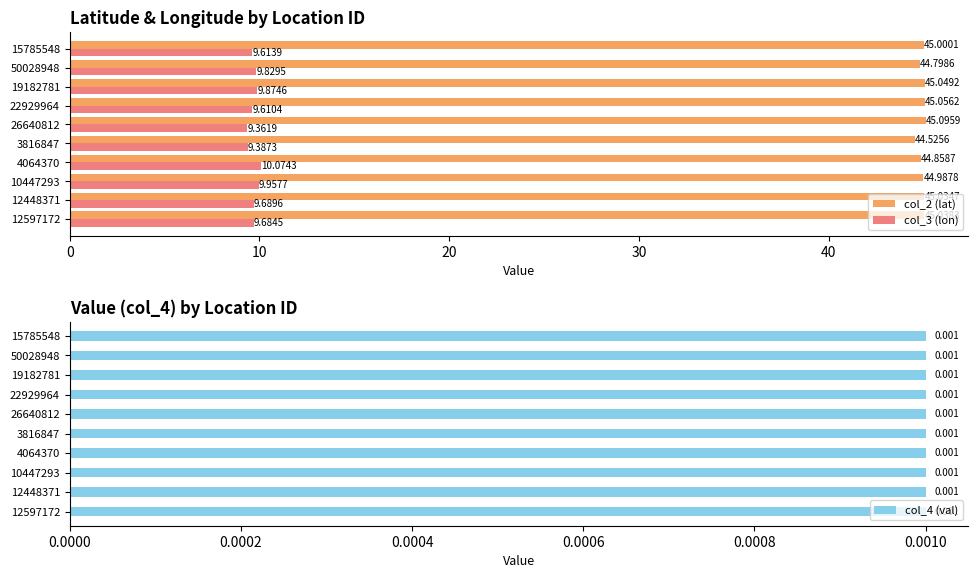

Which series has the widest spread of values?

col_3 (lon)